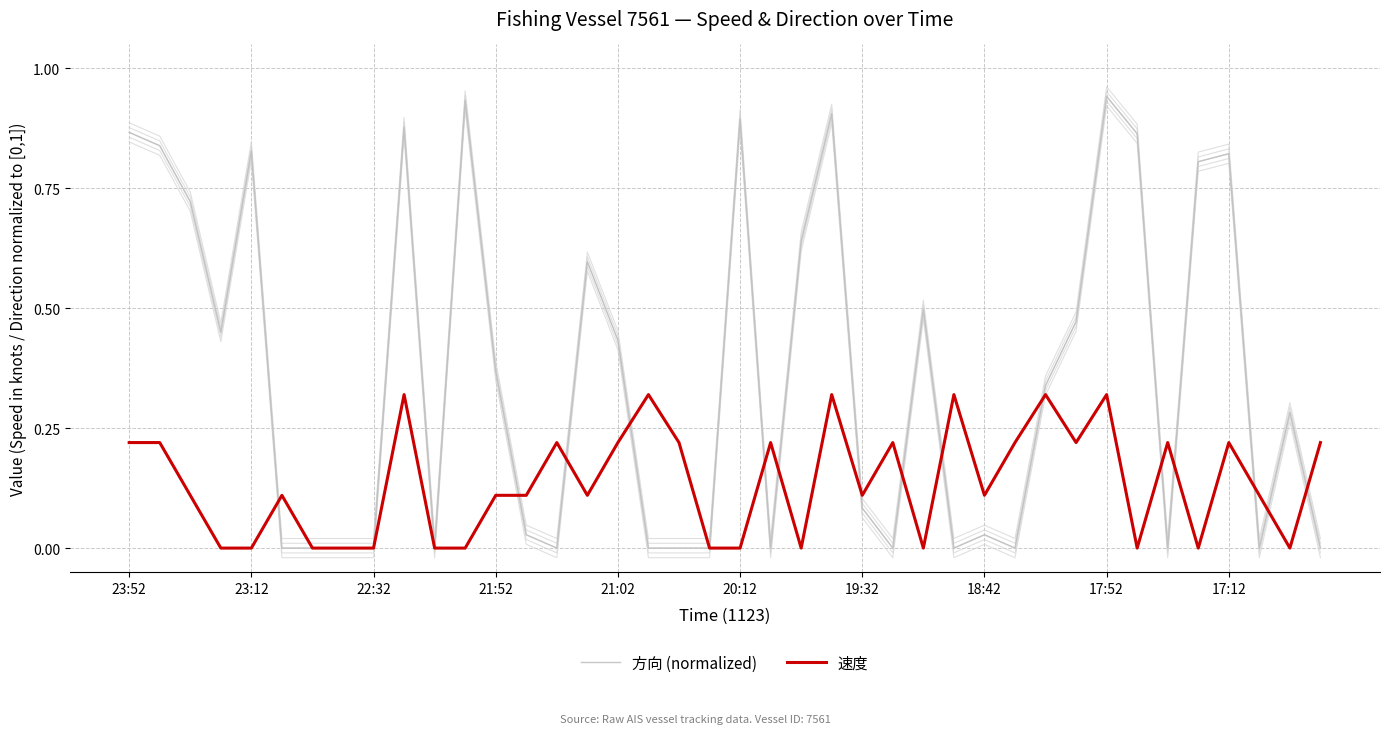

What is the difference between the highest and lowest values at 21:02?

0.2